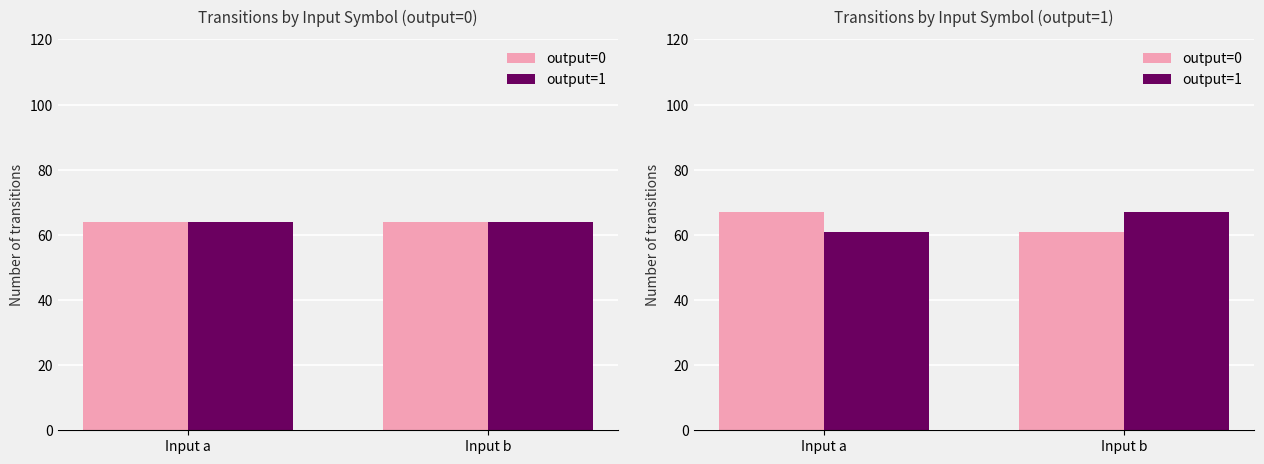

Reading right to left, extract all data points from this chart.

output=0: Input b=61	Input a=67
output=1: Input b=67	Input a=61